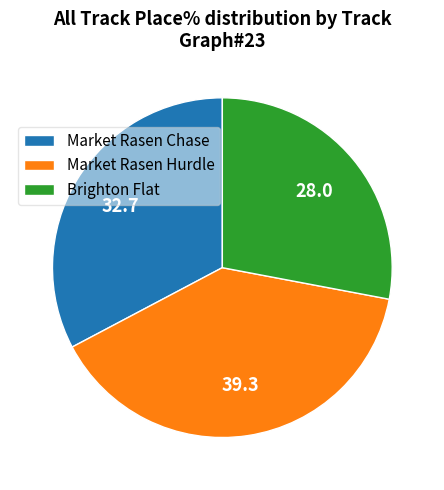

Do Market Rasen Chase and Market Rasen Hurdle together represent more than half of the pie?

Yes